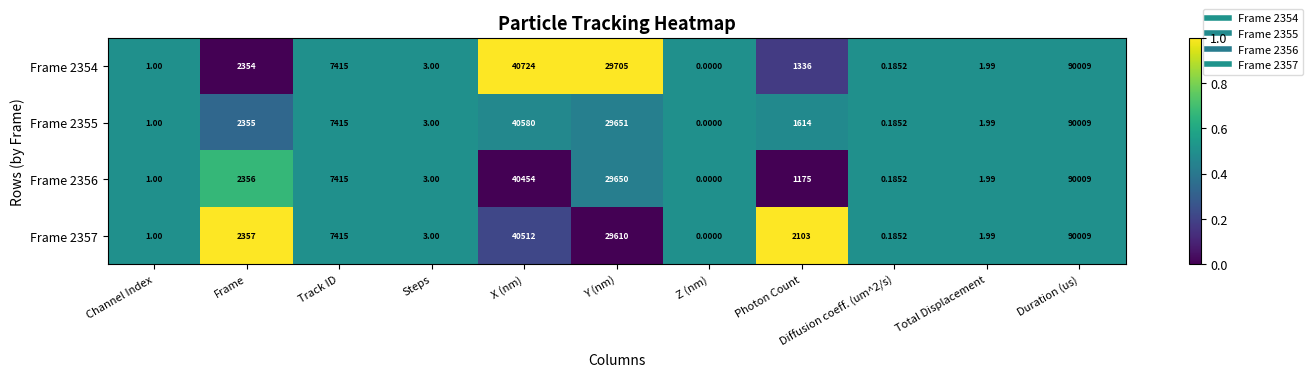

Which label corresponds to the largest value in the chart?

Duration (us)